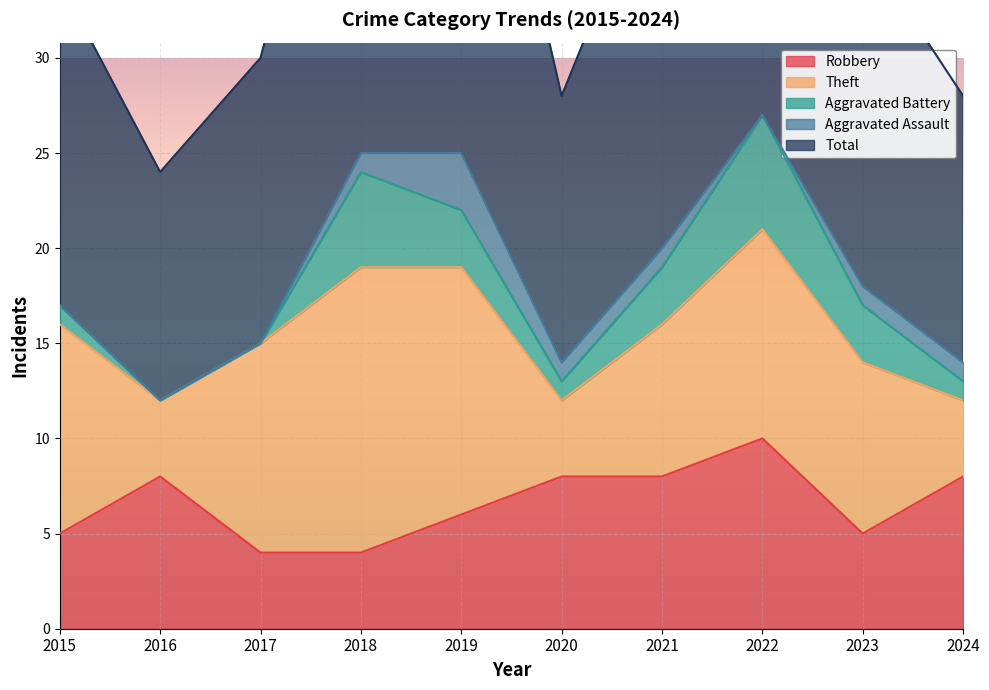

Reading left to right, what are all the values shown in this chart?

Robbery: 2015=5	2016=8	2017=4	2018=4	2019=6	2020=8	2021=8	2022=10	2023=5	2024=8
Theft: 2015=11	2016=4	2017=11	2018=15	2019=13	2020=4	2021=8	2022=11	2023=9	2024=4
Aggravated Battery: 2015=1	2016=0	2017=0	2018=5	2019=3	2020=1	2021=3	2022=6	2023=3	2024=1
Aggravated Assault: 2015=0	2016=0	2017=0	2018=1	2019=3	2020=1	2021=1	2022=0	2023=1	2024=1
Total: 2015=17	2016=12	2017=15	2018=25	2019=26	2020=14	2021=21	2022=28	2023=18	2024=14